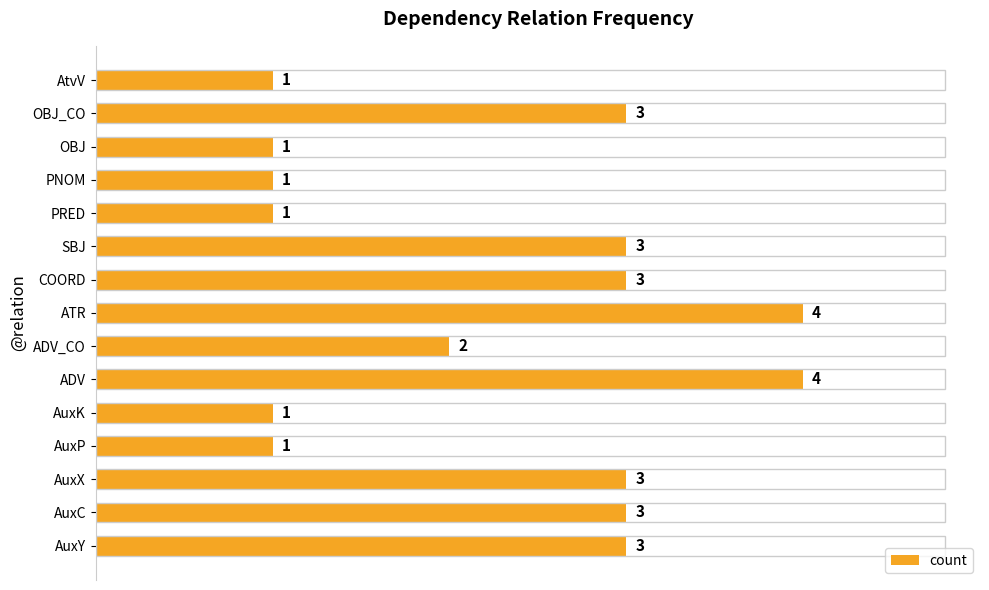

Where is the data nearest to the value 2?

ADV_CO